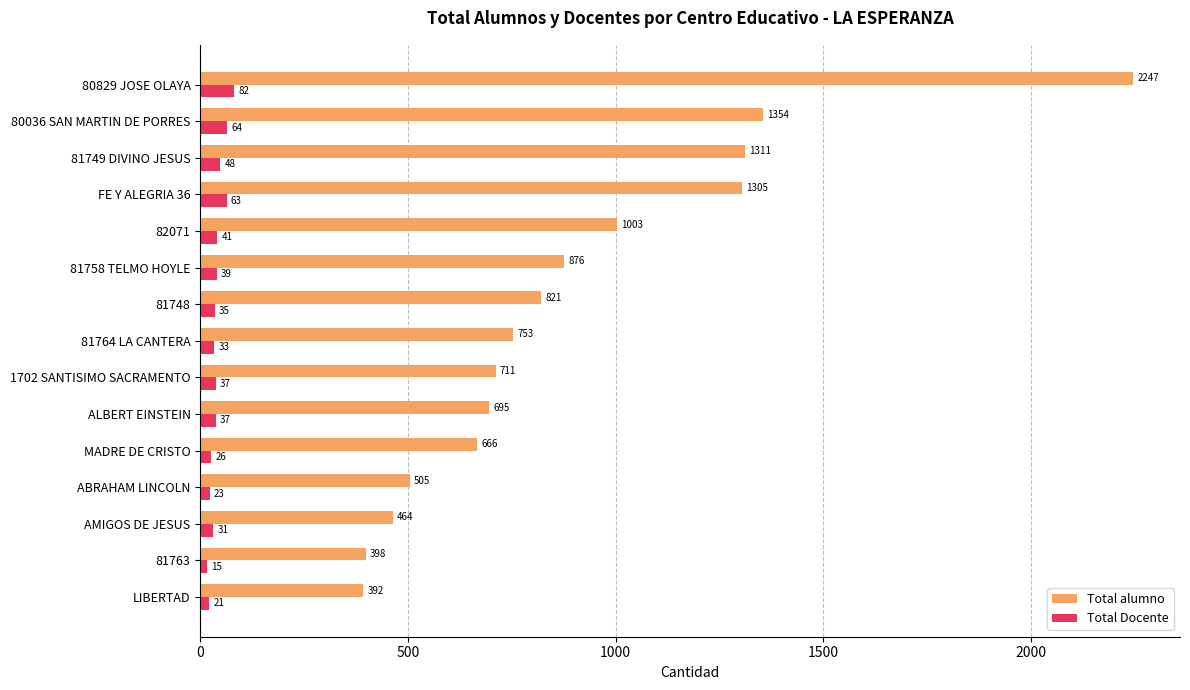

List the labels in order of Total alumno value, largest first.

80829 JOSE OLAYA, 80036 SAN MARTIN DE PORRES, 81749 DIVINO JESUS, FE Y ALEGRIA 36, 82071, 81758 TELMO HOYLE, 81748, 81764 LA CANTERA, 1702 SANTISIMO SACRAMENTO, ALBERT EINSTEIN, MADRE DE CRISTO, ABRAHAM LINCOLN, AMIGOS DE JESUS, 81763, LIBERTAD